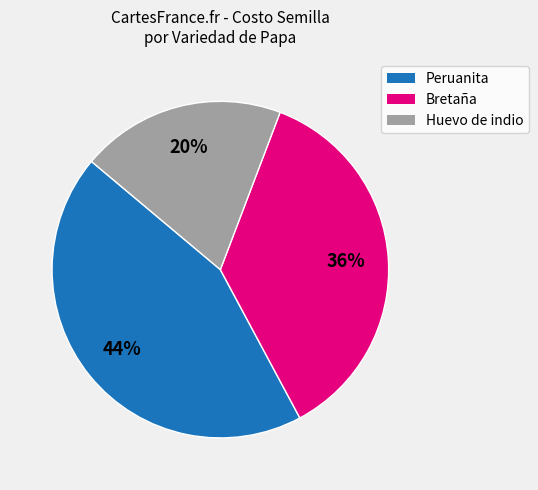

Is there any slice that represents more than half of the pie?

No